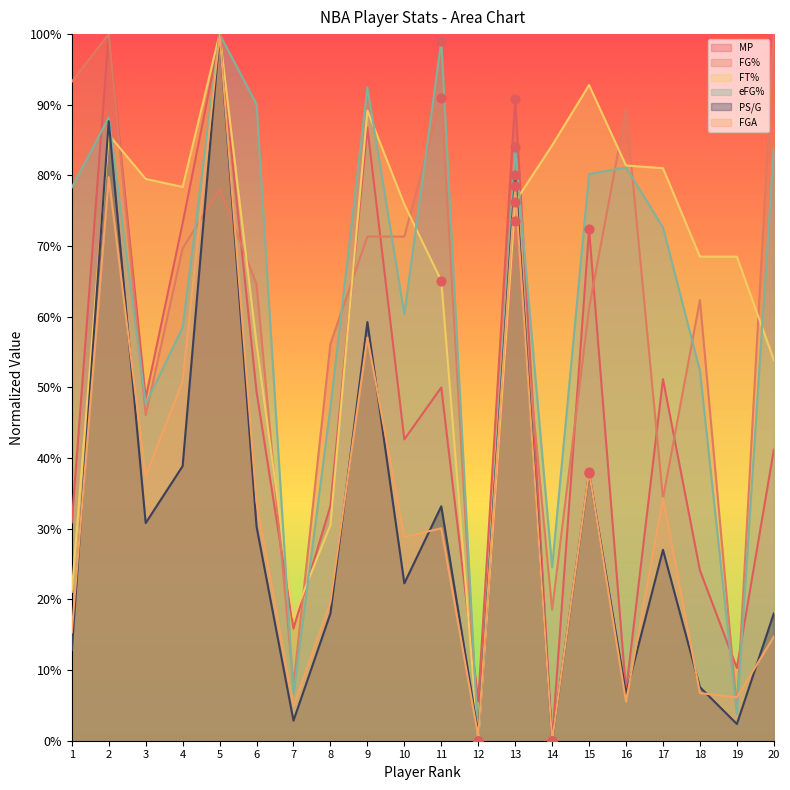

Which series has the largest Y range (max minus min)?

MP